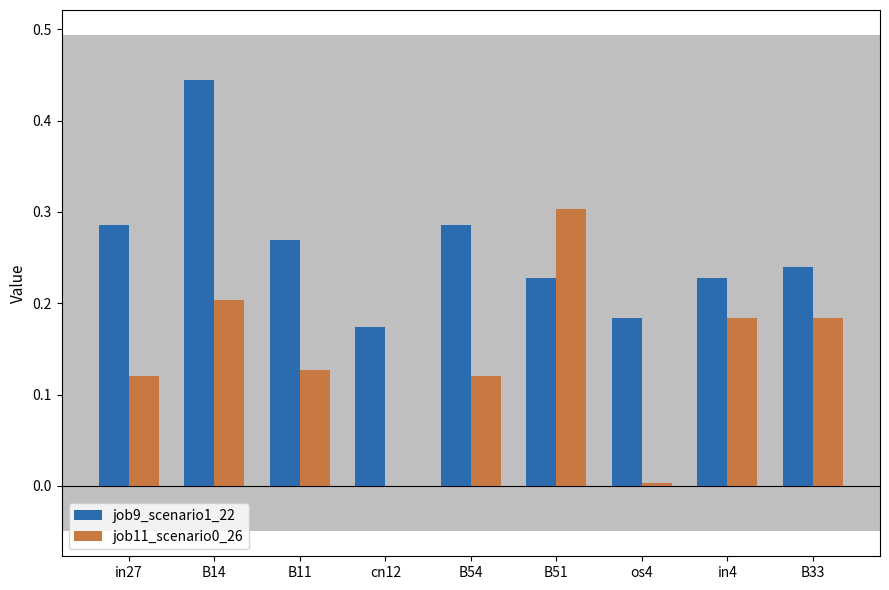

Is it true that job11_scenario0_26 equals 0.3 at in4?

False